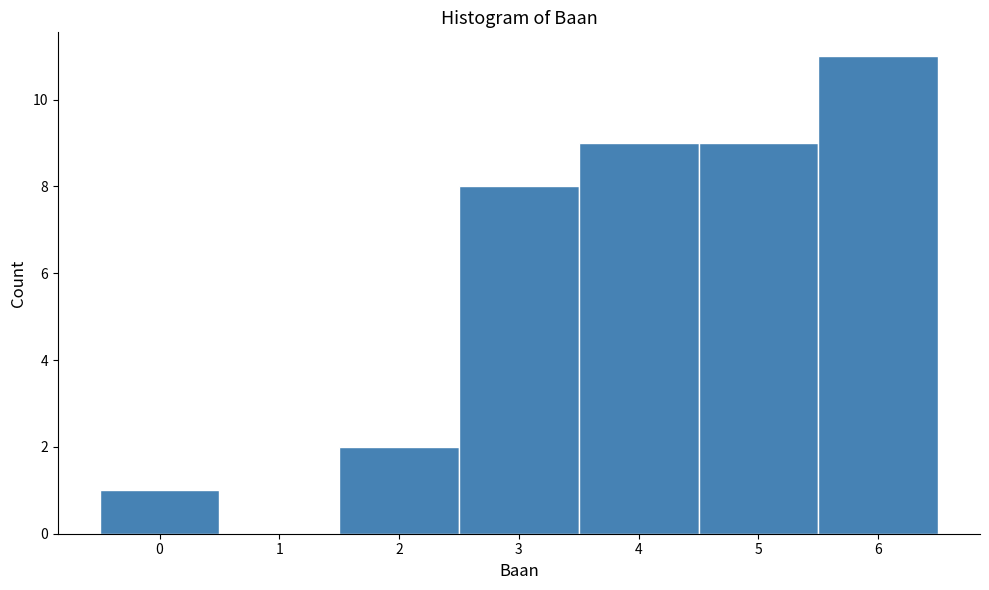

Which range on the x-axis has the tallest bar?

5.5 to 6.5